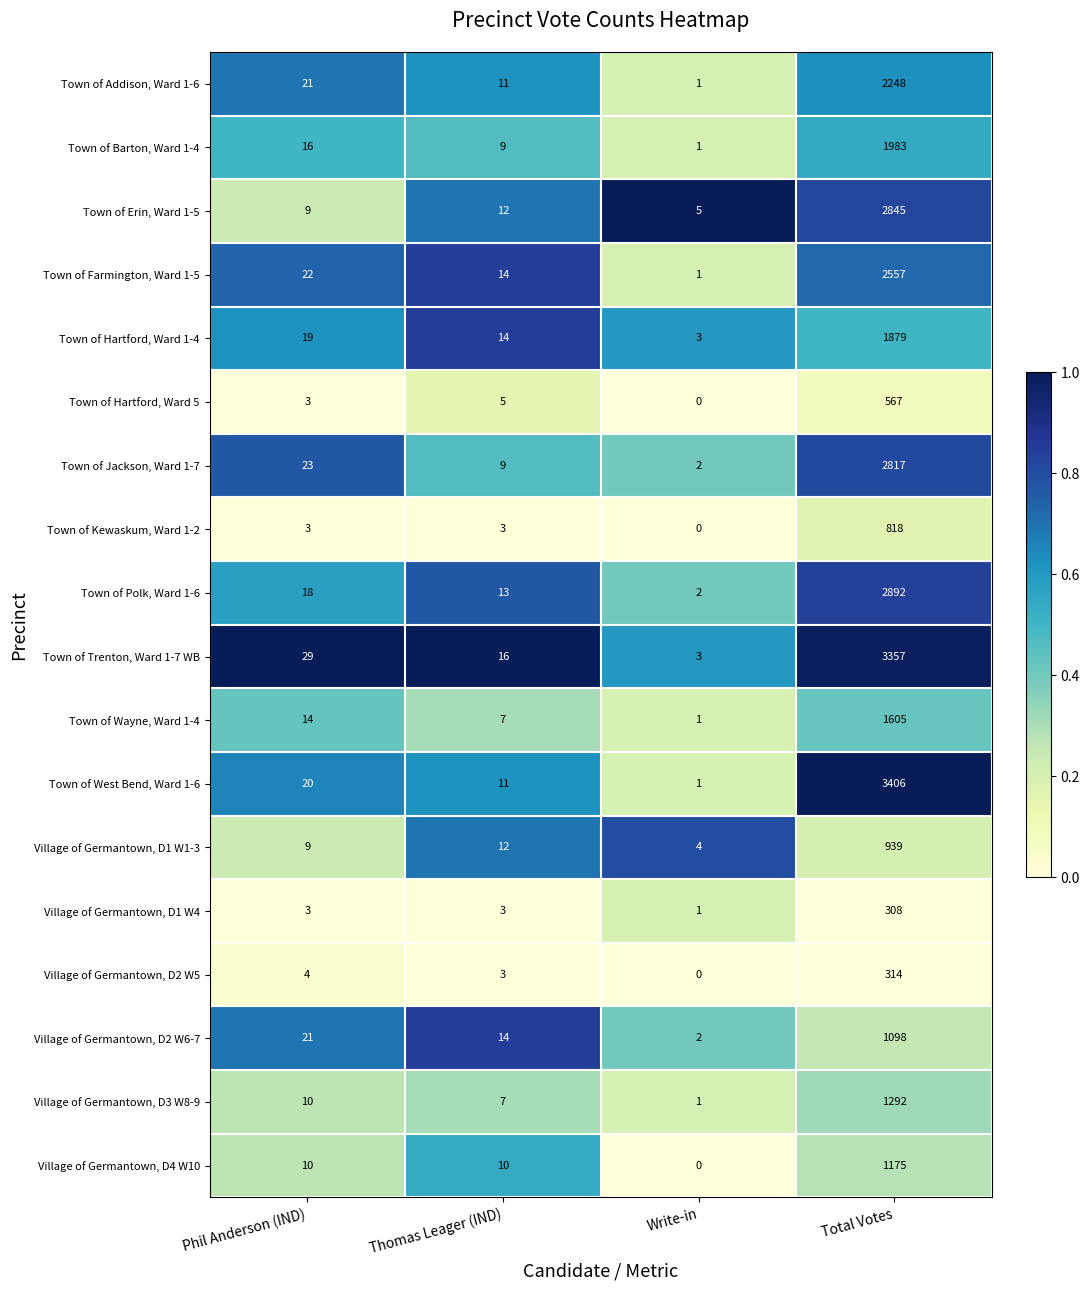

How many distinct data groups are displayed?

18